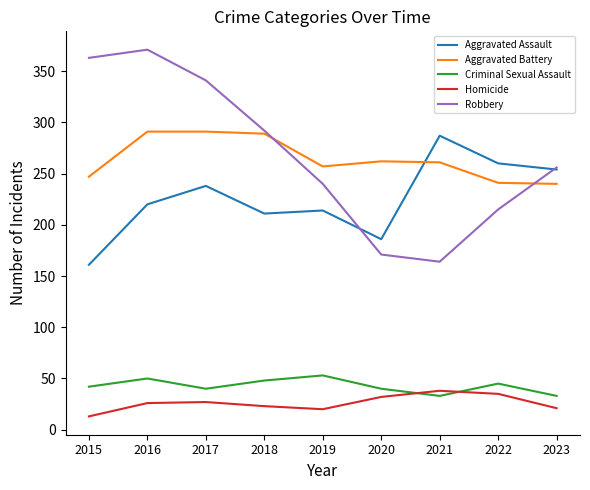

Count the number of categories in the chart.

9